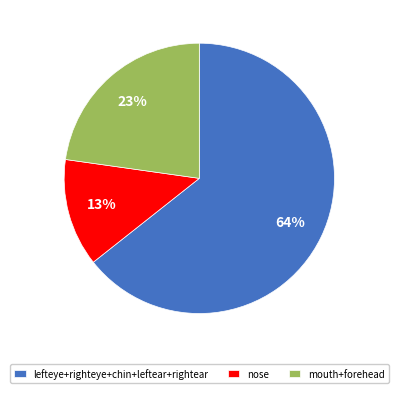

What is the smallest slice in the pie chart?

nose